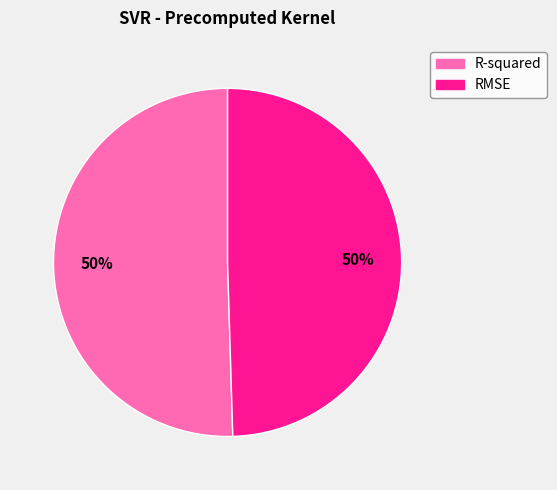

To the nearest percent, what is the combined percentage of R-squared and RMSE?

100%